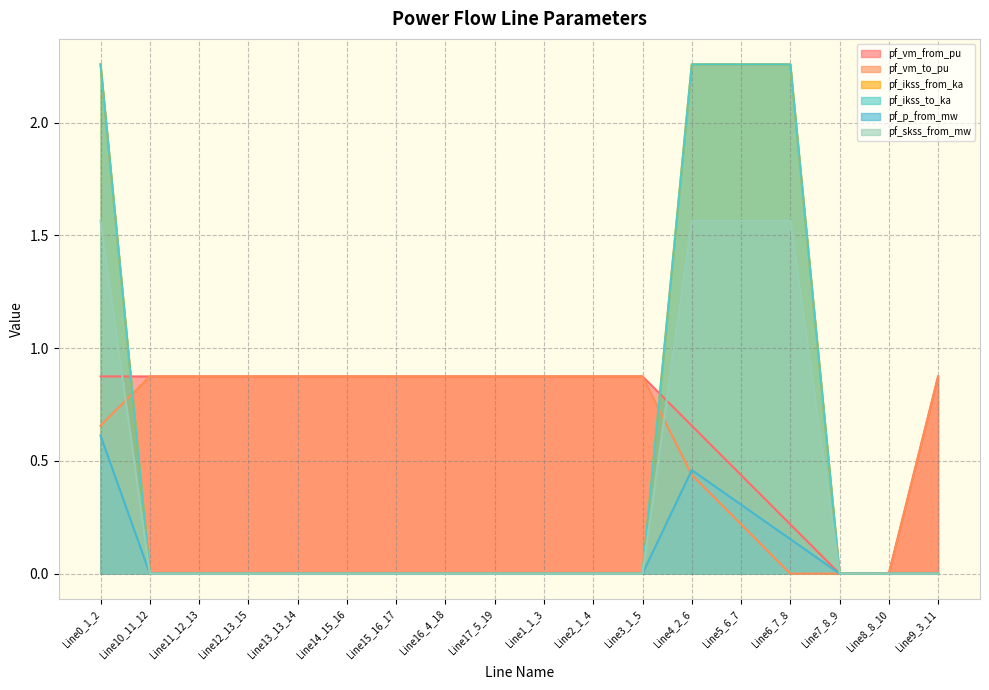

Which series has the largest total across all categories?

pf_vm_from_pu